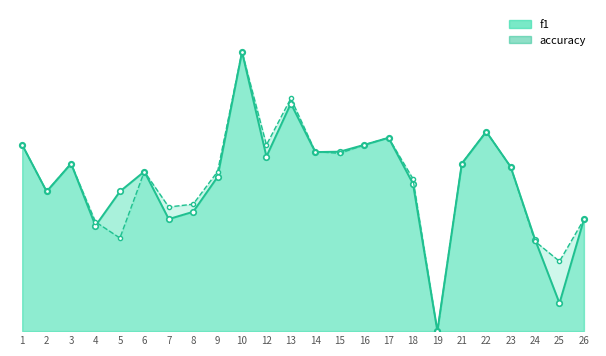

Rank the categories by f1 value from lowest to highest.

19, 25, 24, 4, 26, 7, 8, 2, 5, 18, 9, 6, 23, 3, 21, 12, 14, 15, 1, 16, 17, 22, 13, 10